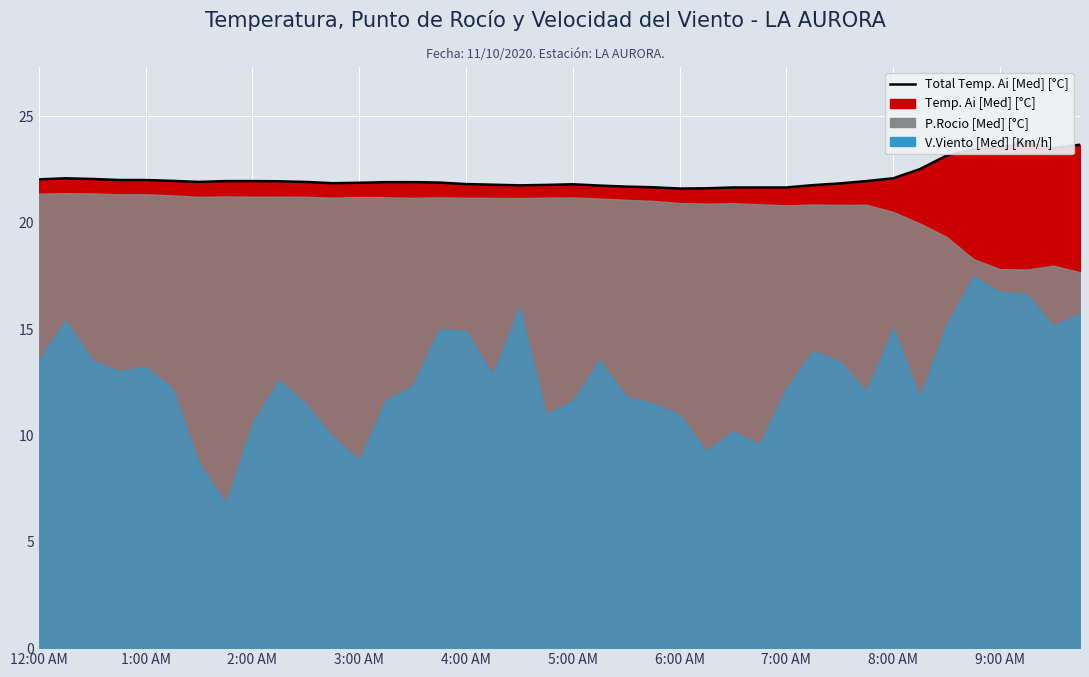

Reading right to left, transcribe all the data shown in this chart.

23.7	23.5	23.8	23.5	23.4	23.2	22.5	22.1	22.0	21.9	21.8	21.7	21.7	21.7	21.6	21.6	21.7	21.7	21.8	21.8	21.8	21.8	21.8	21.8	21.9	21.9	21.9	21.9	21.9	21.9	21.9	22.0	22.0	21.9	22.0	22.0	22.0	22.1	22.1	22.0